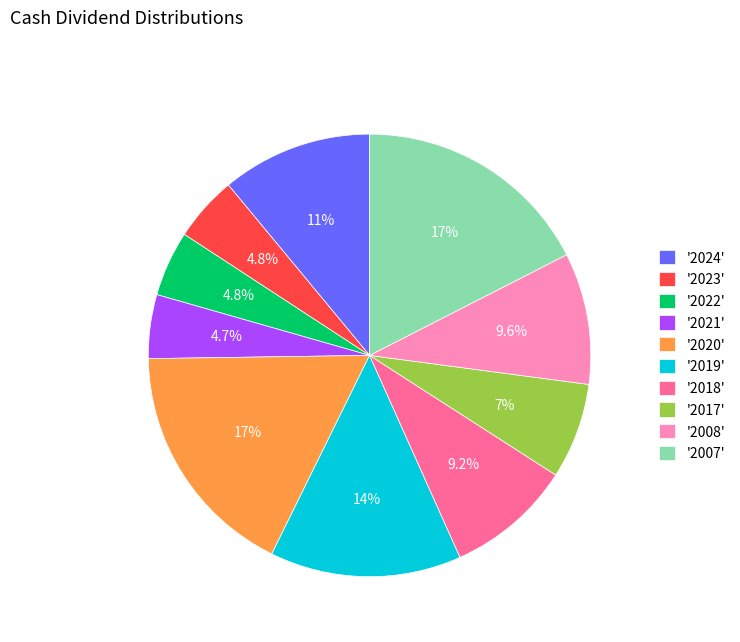

Is there any slice that represents more than half of the pie?

No